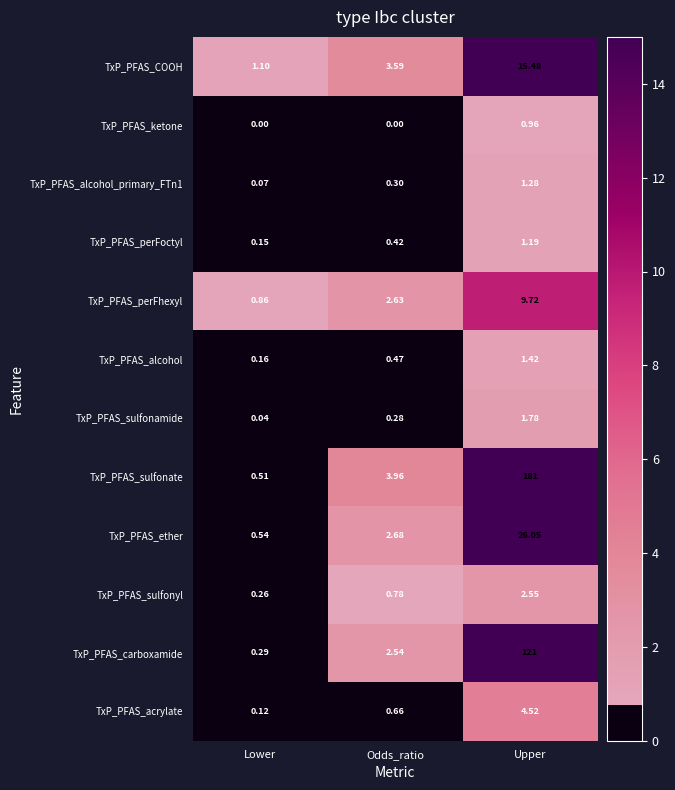

At which category is the sum across all series the highest?

Upper